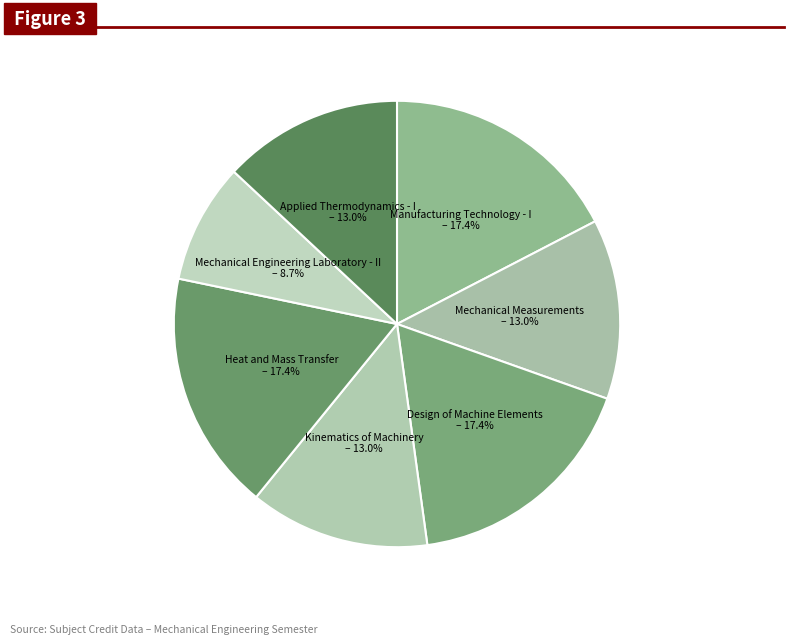

What is the ratio of the value at Manufacturing Technology - I to the value at Kinematics of Machinery?

1.3